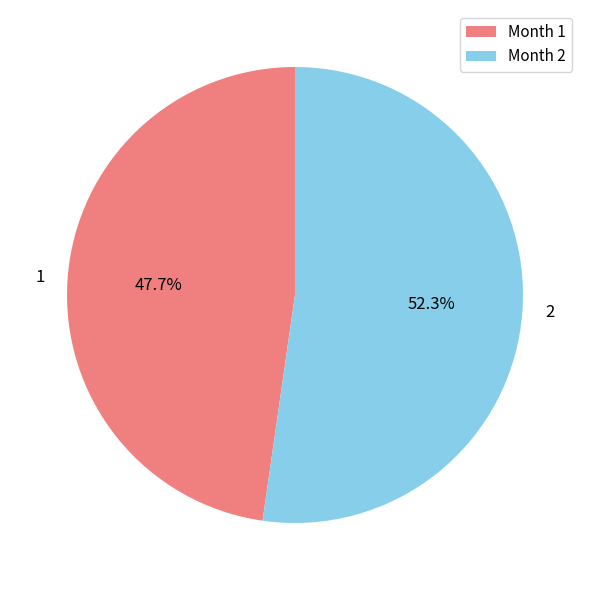

Which category has the biggest portion of the pie?

2